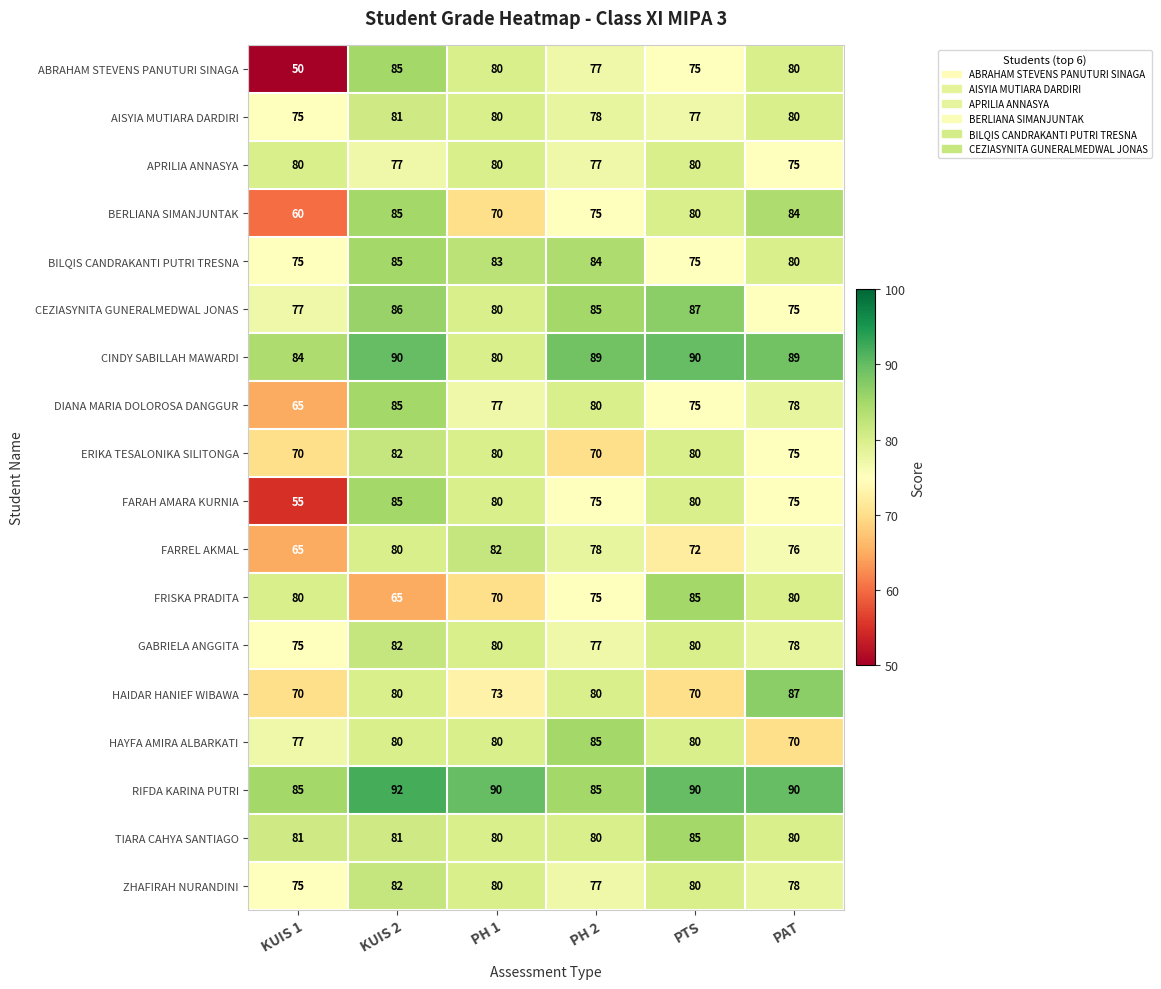

How many values in the ABRAHAM STEVENS PANUTURI SINAGA series are below 80?

3